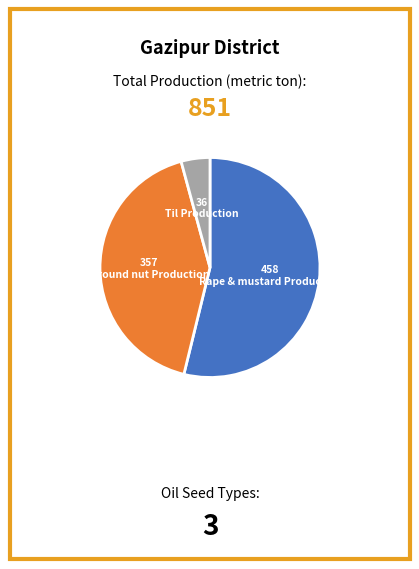

Is there a majority slice in this chart?

Yes